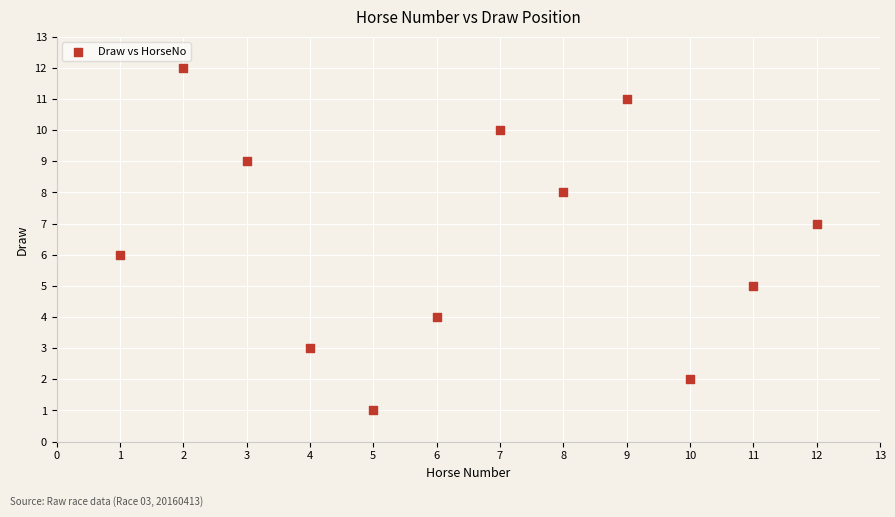

What is the average X value?

6